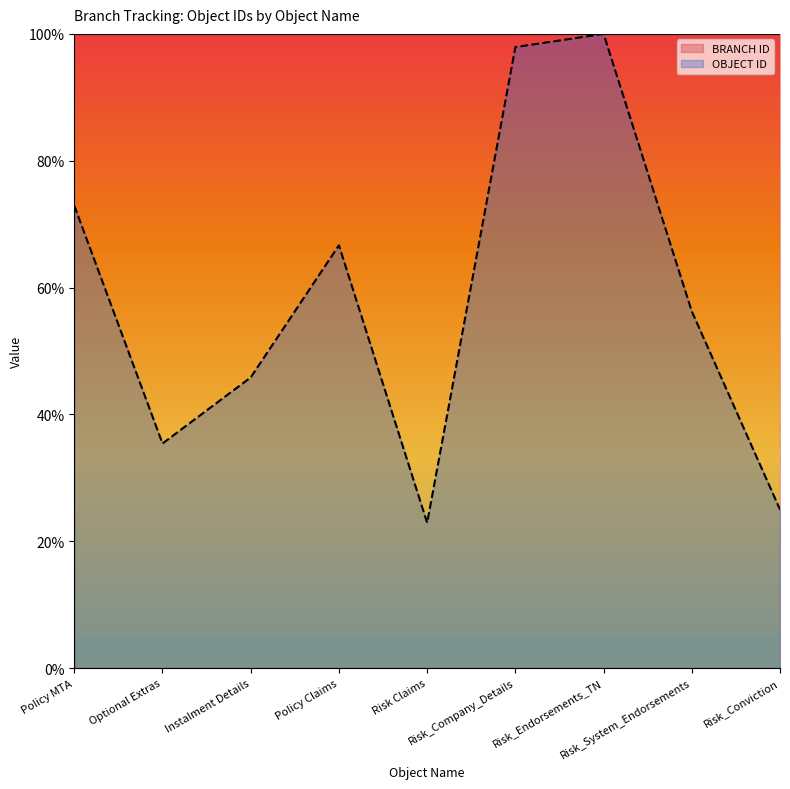

Does the chart display data point markers on the line(s)?

No